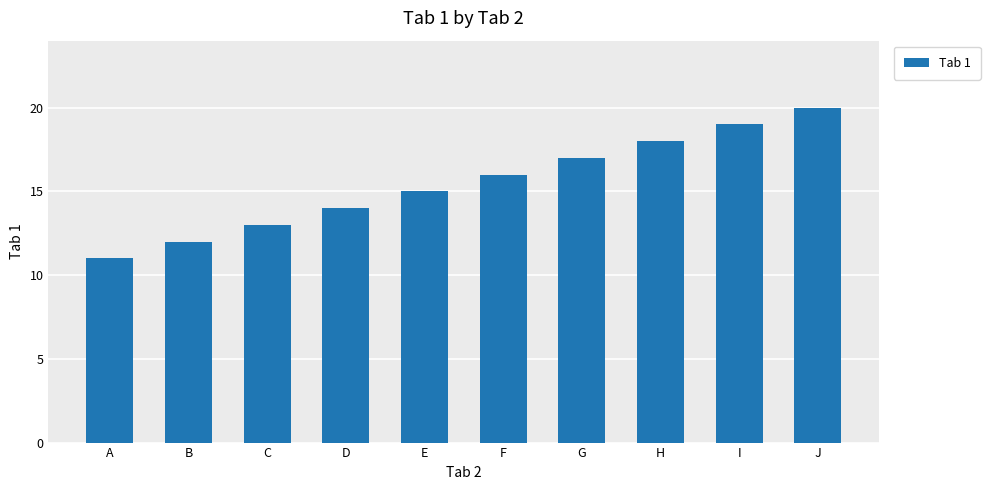

What is the smallest value displayed?

11